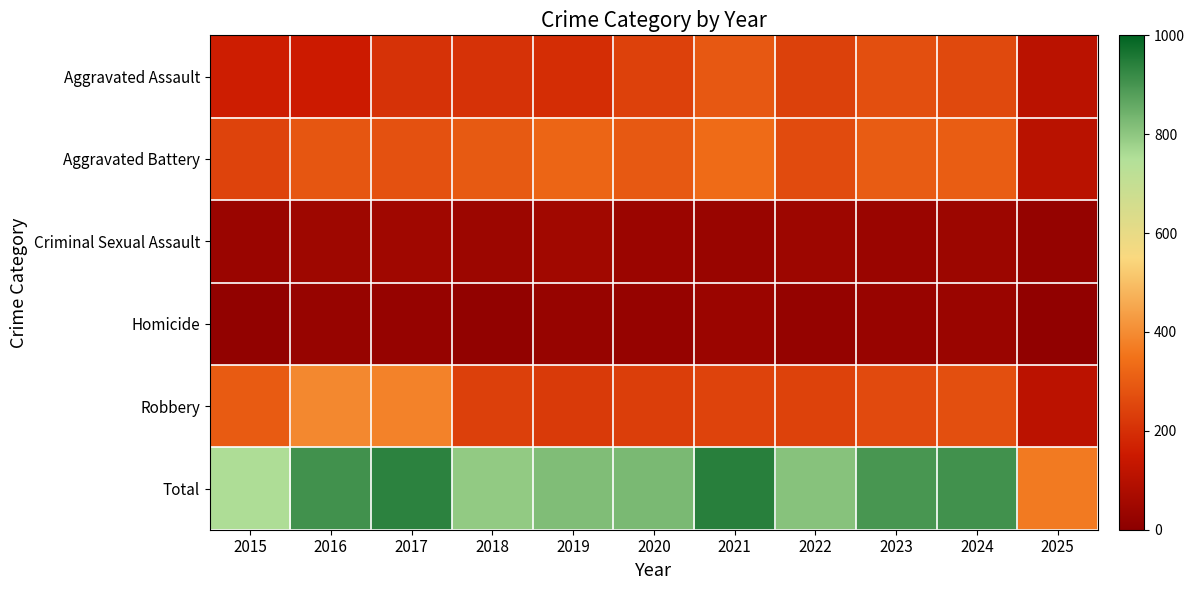

Which series has the widest spread of values?

Total